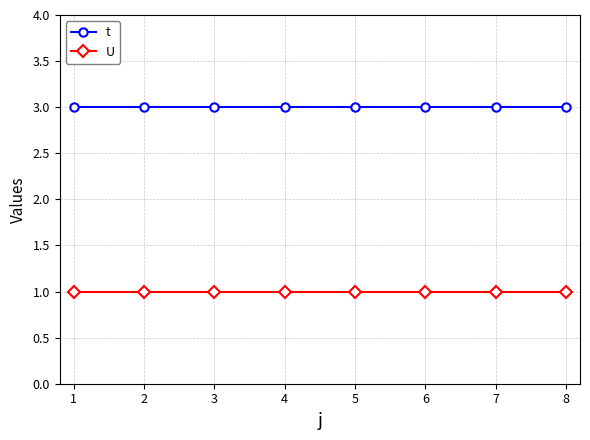

True or false: U and t cross at least once.

False